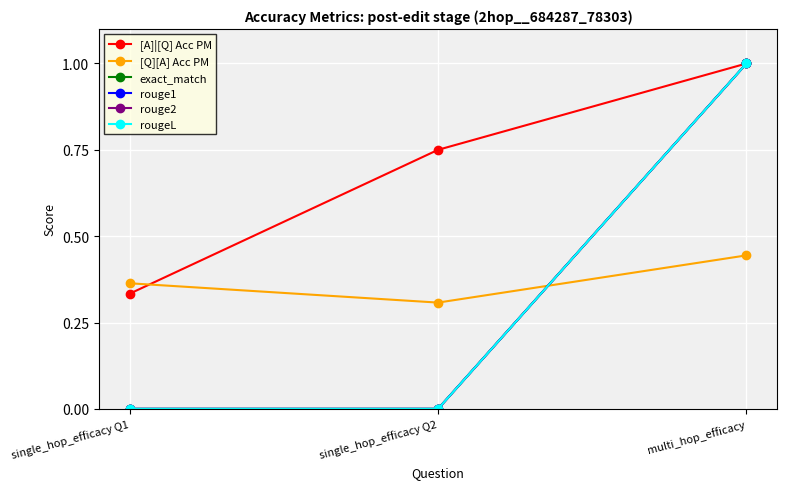

Which series changed the most between single_hop_efficacy Q1 and single_hop_efficacy Q2?

[A]|[Q] Acc PM